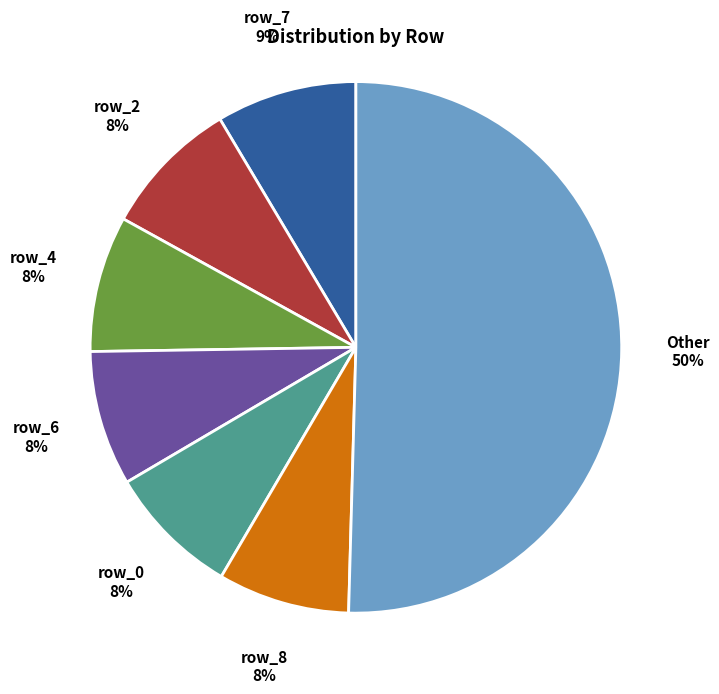

Between row_0 and Other, which is larger?

Other